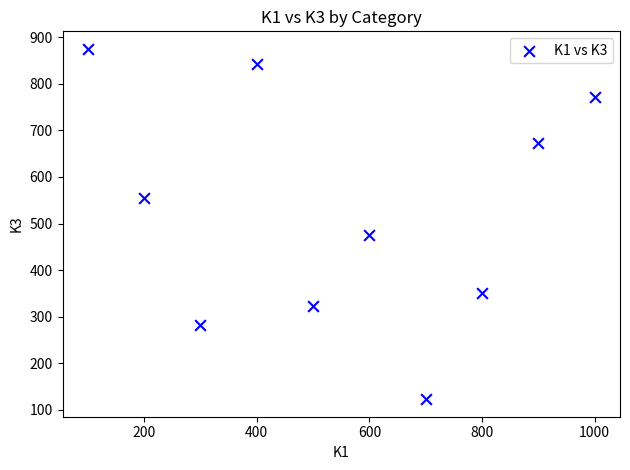

What Y value in the scatter plot is closest to 499?

476